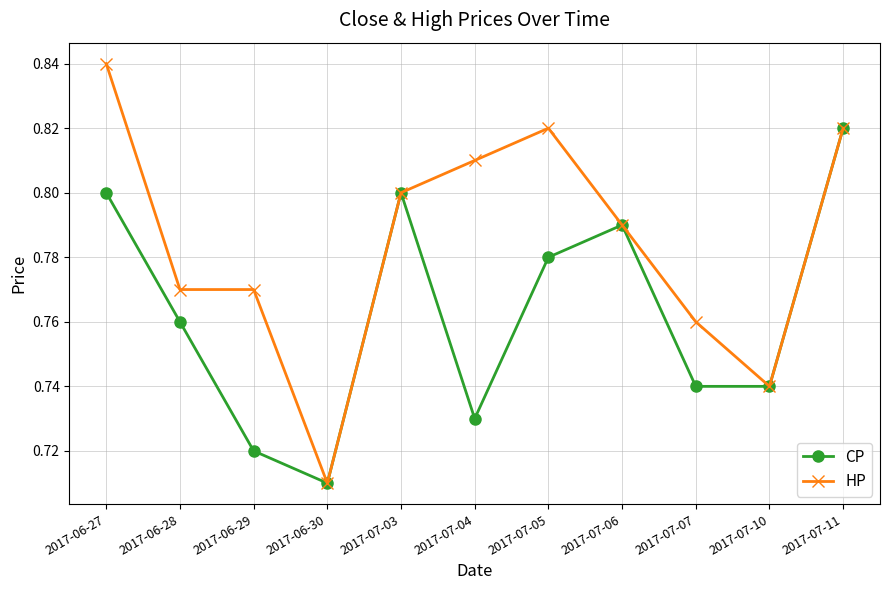

Is it true that CP equals 1.1 at 2017-06-30?

False